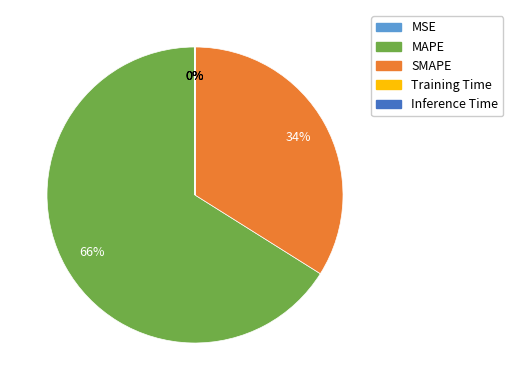

Is it true that MAPE is 66% of the pie?

True